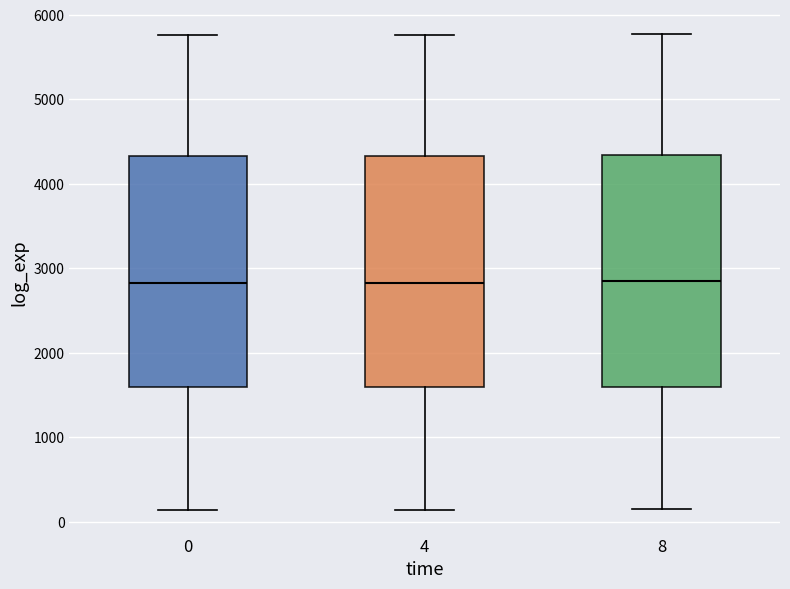

Reading left to right, read every box against the y-axis: the position of its median line, the range the box covers, and the ends of its whiskers. The values are not printed on the chart, so give them approximately, as read against the axis.

0: median 2800, box 1600 to 4300, whiskers 100 to 5800
4: median 2800, box 1600 to 4300, whiskers 100 to 5800
8: median 2800, box 1600 to 4300, whiskers 100 to 5800